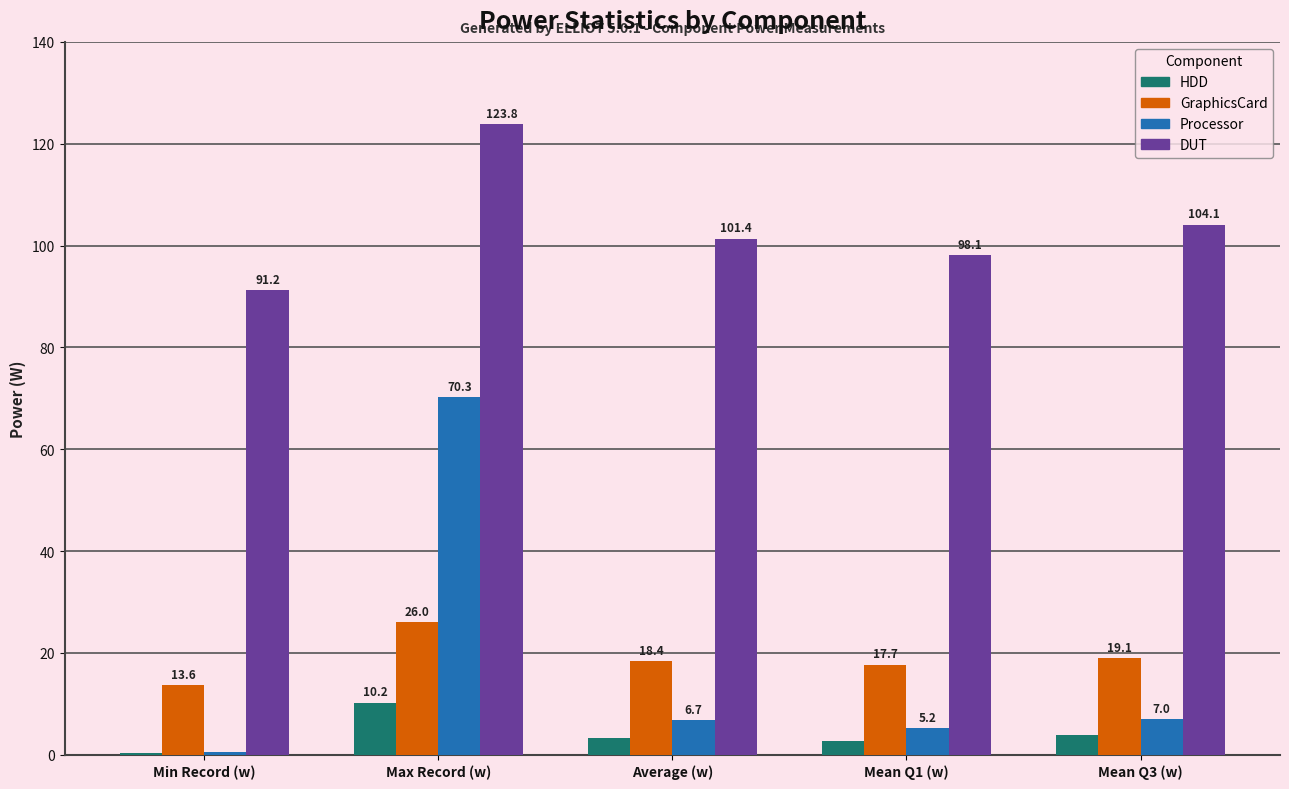

Which series changed the most between Min Record (w) and Max Record (w)?

Processor